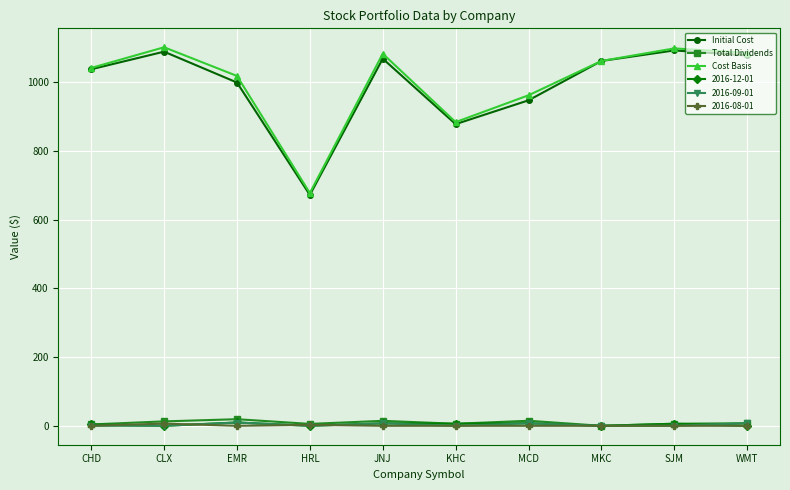

Is this an area chart (filled region under the line)?

No